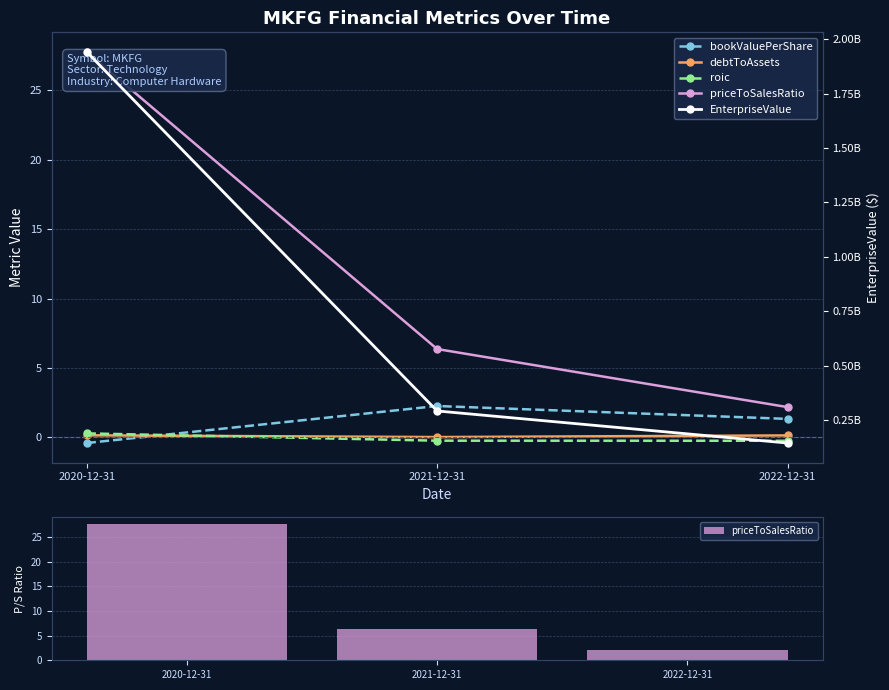

At how many categories does at least one series exceed 820155128?

1